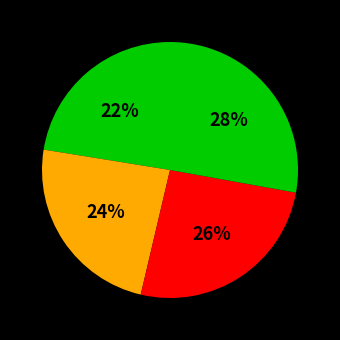

How many segments does this pie chart have?

4